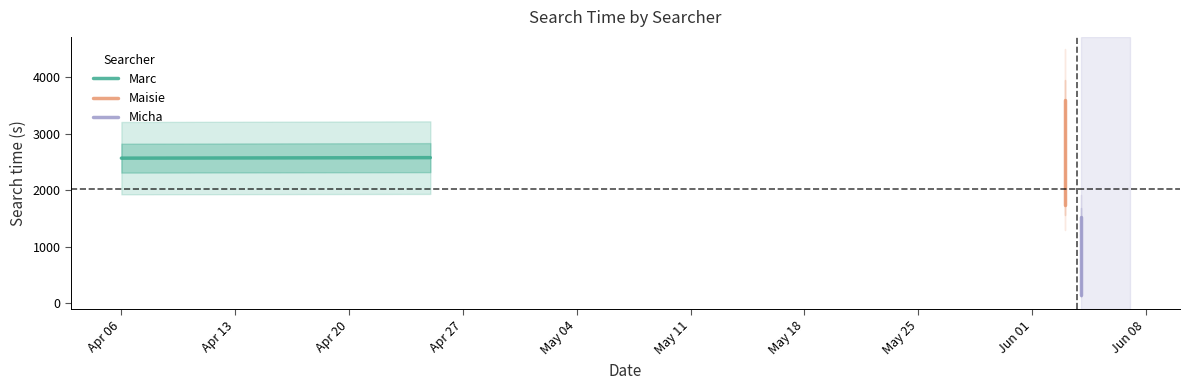

True or false: Micha has a value of 379 at Apr 13.

False